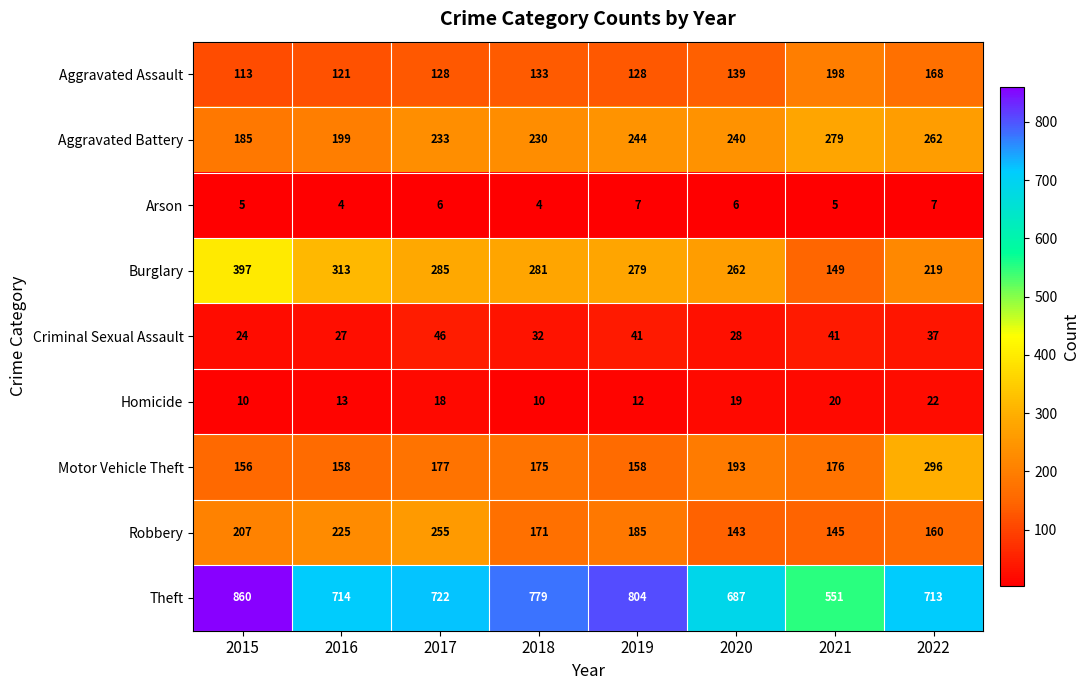

How many data points in Motor Vehicle Theft are less than 176?

4